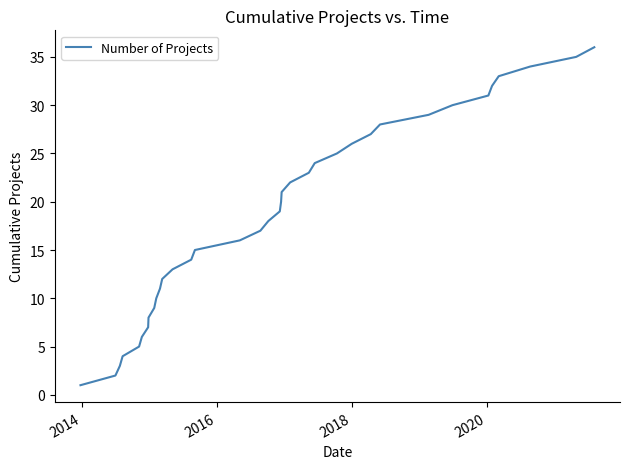

What is the maximum value shown in the chart?

36